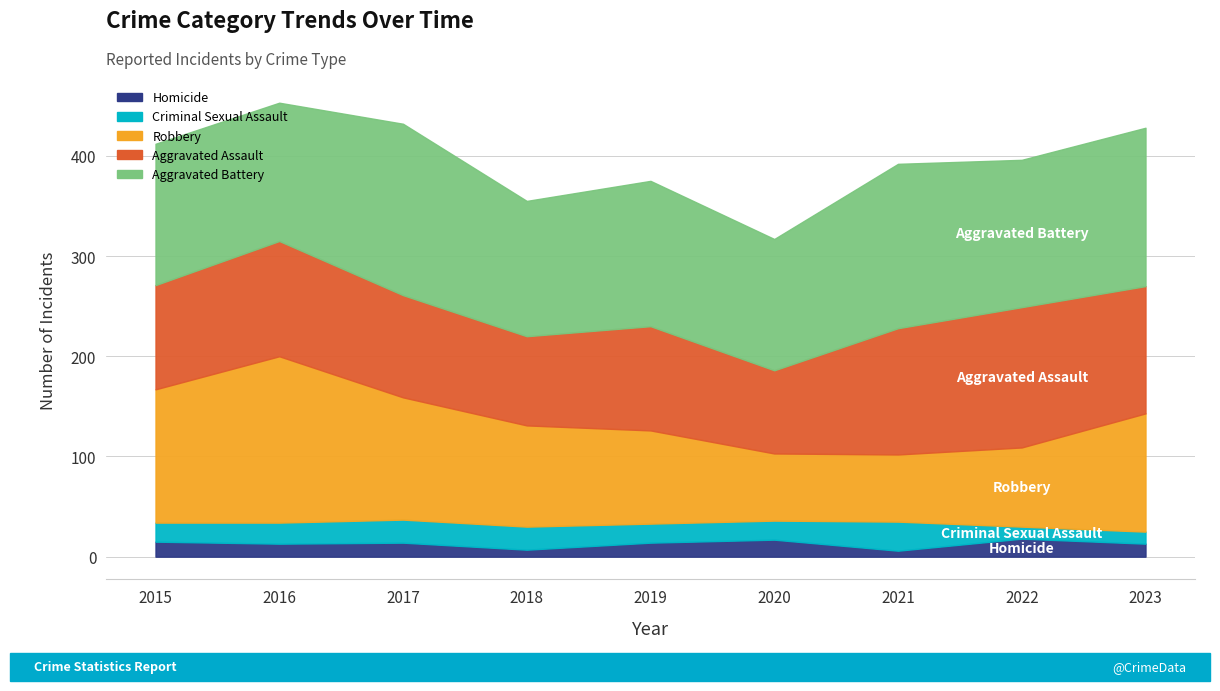

How many interior local peaks does the Aggravated Assault series have?

3